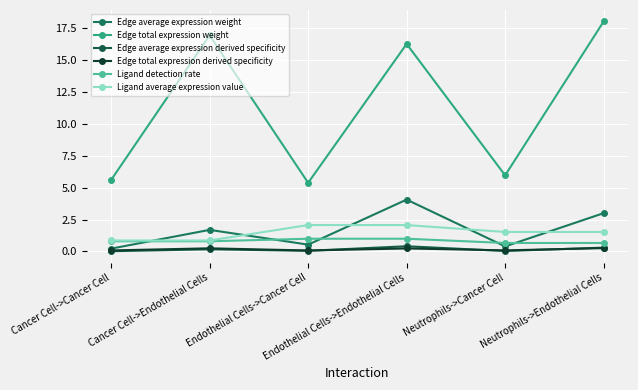

Which series has the largest total across all categories?

Edge total expression weight